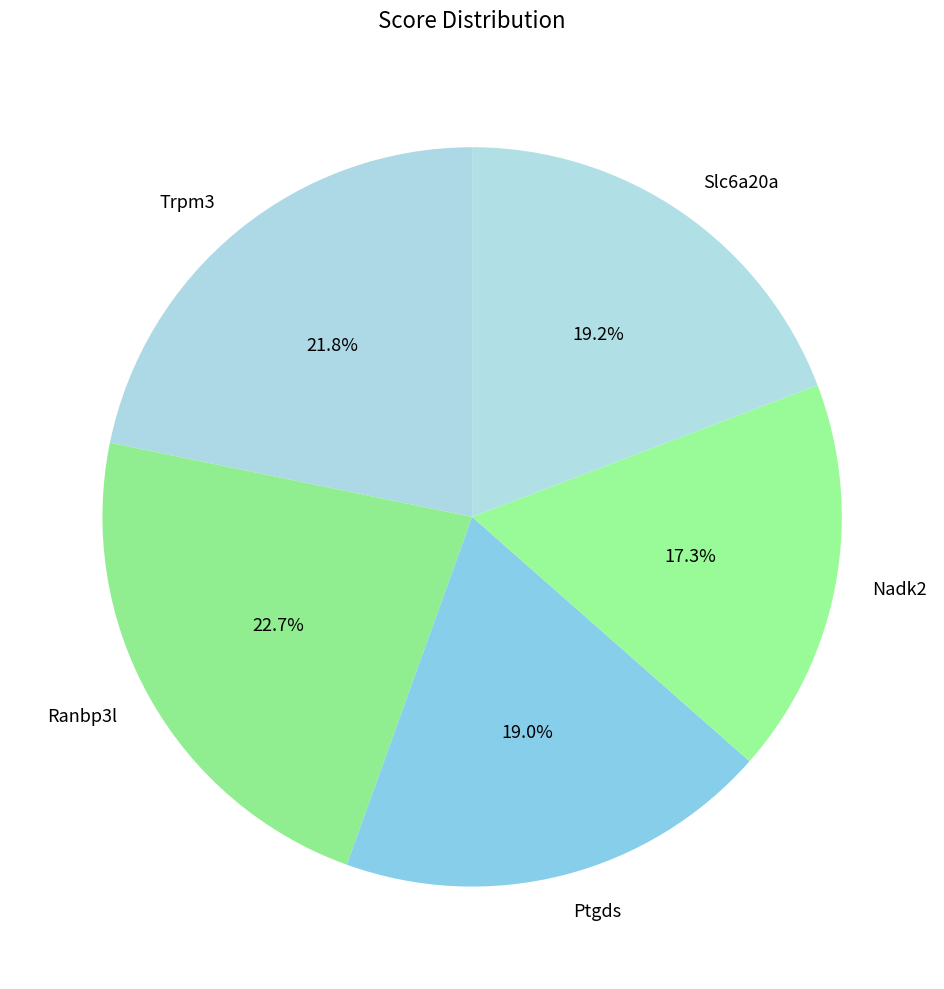

Which has a higher value, Nadk2 or Slc6a20a?

Slc6a20a